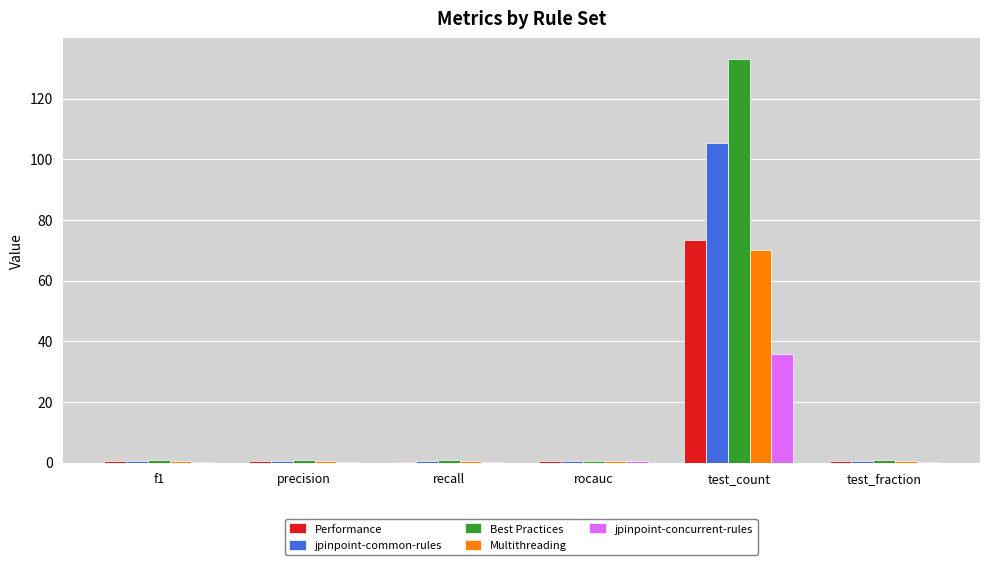

Between test_count and test_fraction, which series saw the biggest shift?

Best Practices